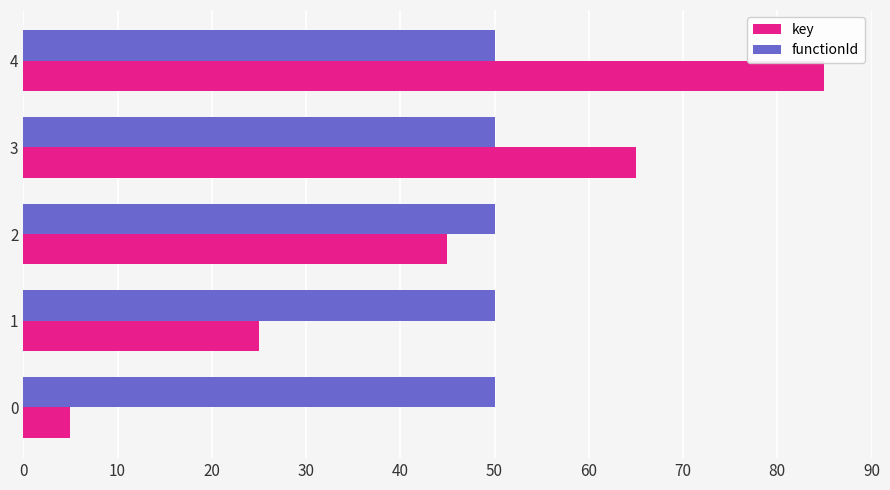

The value of functionId at 4 is 11. True or false?

False